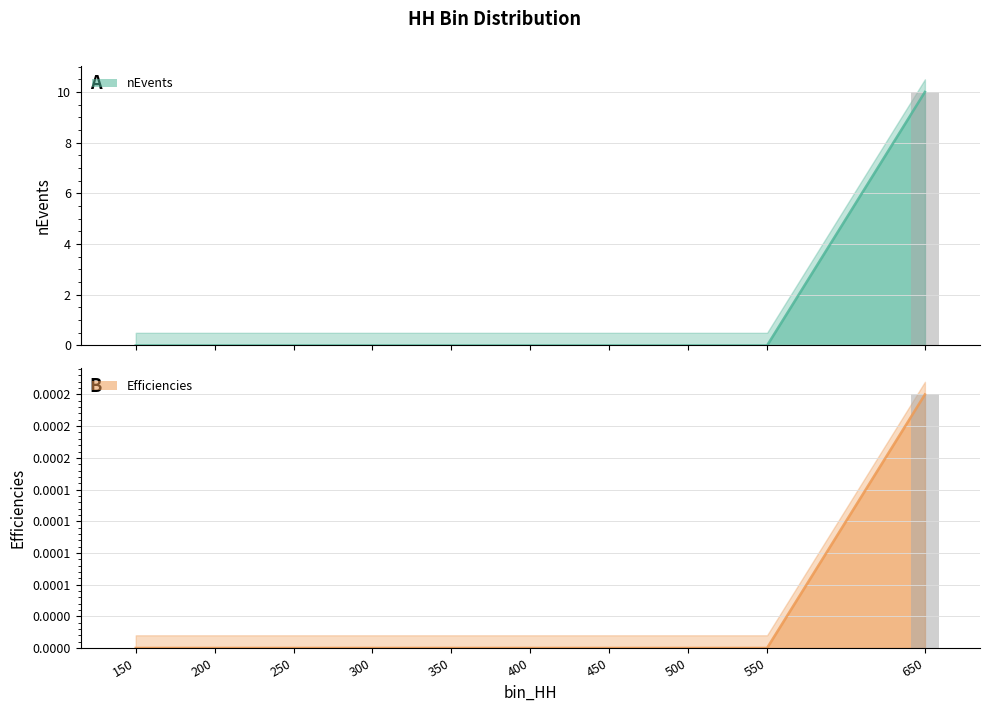

What is the difference between the maximum and minimum values in the nEvents series?

10